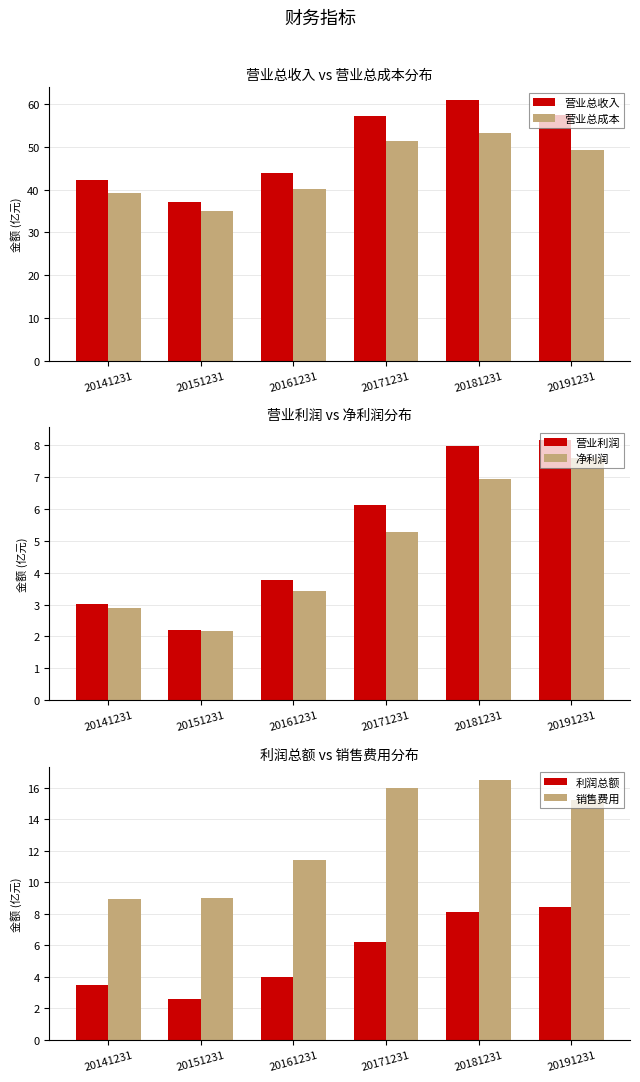

At how many categories does at least one series exceed 23?

6